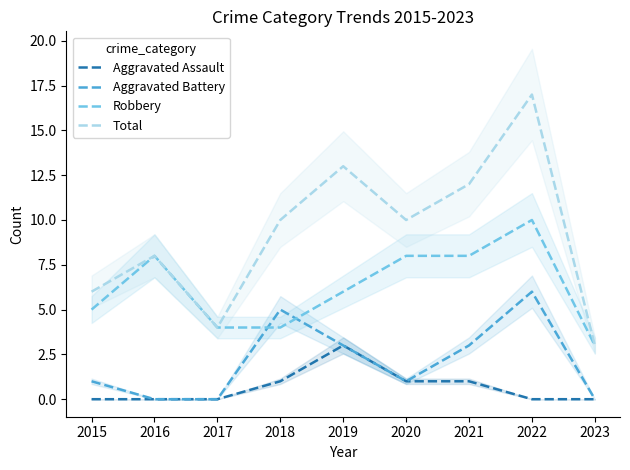

After their last crossing, which series has the higher values: Robbery or Aggravated Battery?

Robbery